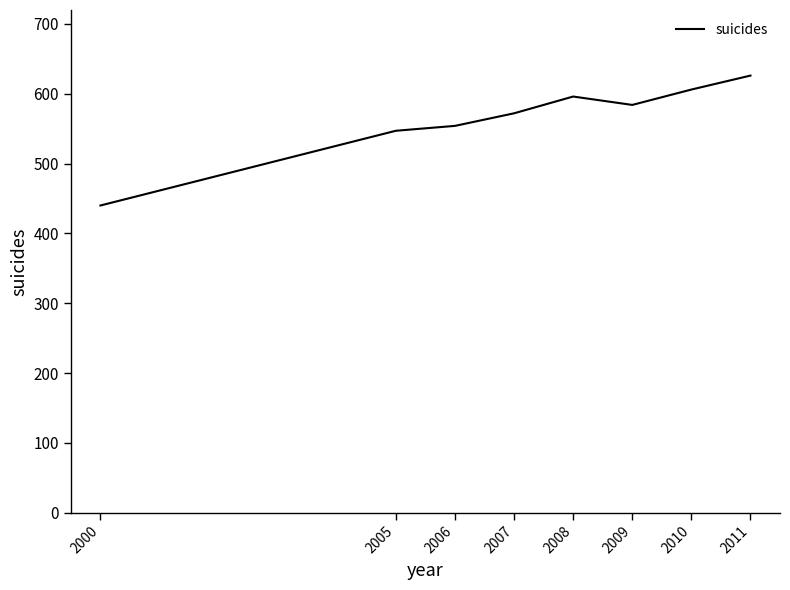

What is the greatest value displayed?

626